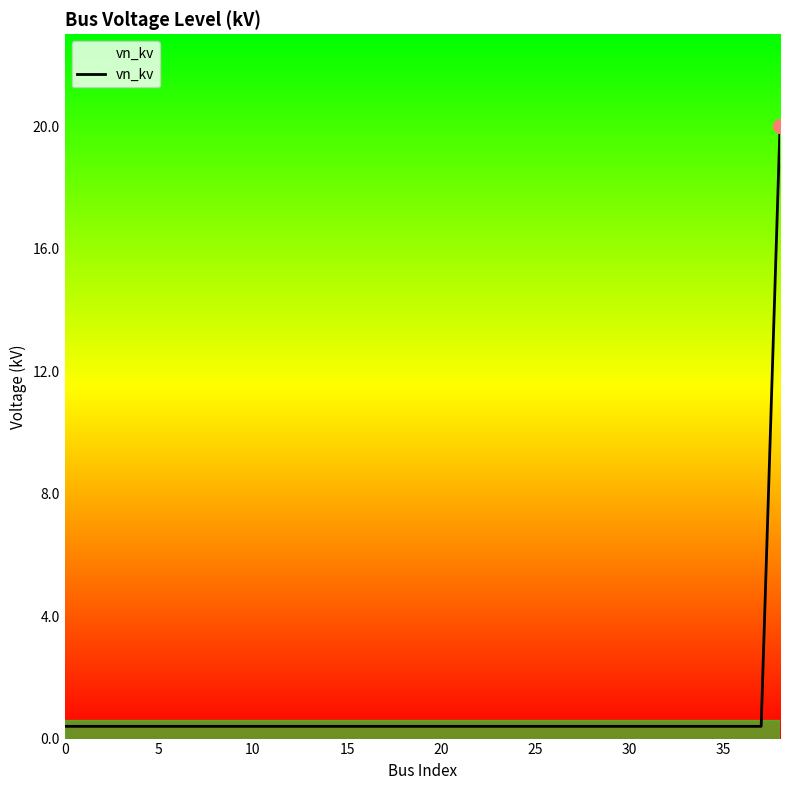

What is the difference between the maximum and minimum values?

19.6